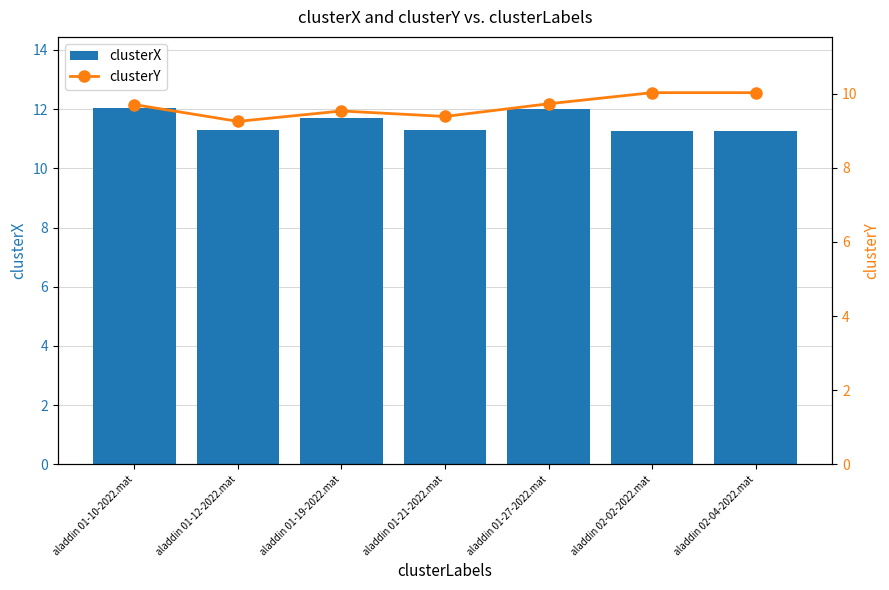

Are the bars grouped side by side (vs. stacked)?

Yes